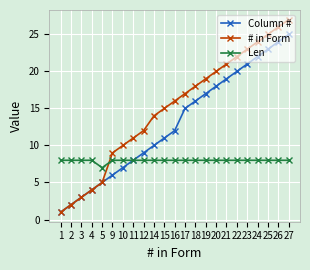

What is the average value of the # in Form series?

15